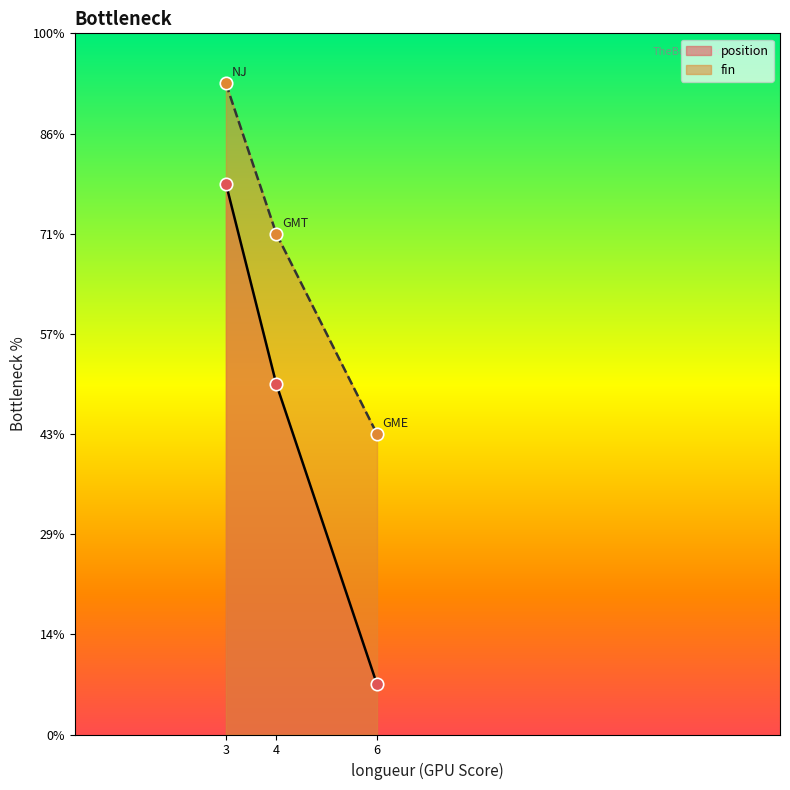

What are all the series names shown in the legend?

position, fin